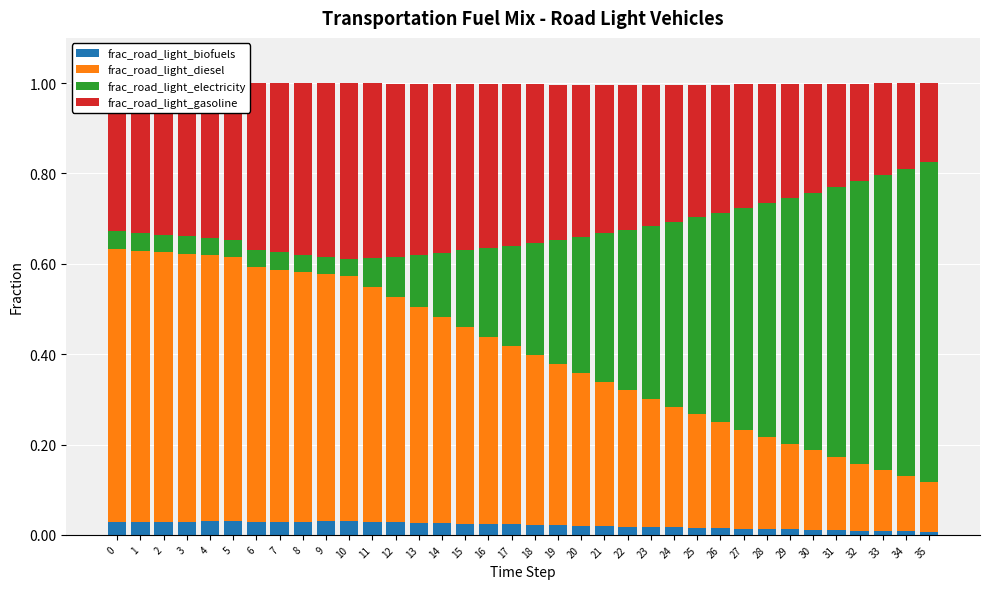

Is it true that frac_road_light_biofuels equals 0.0 at 32?

True